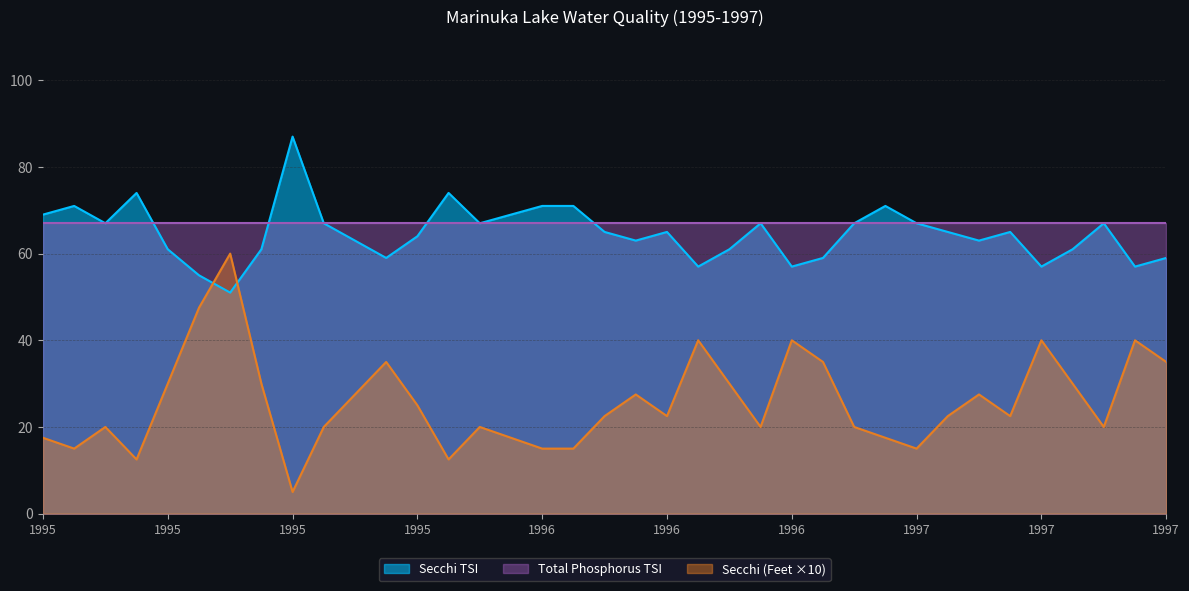

Does the chart display data point markers on the line(s)?

No